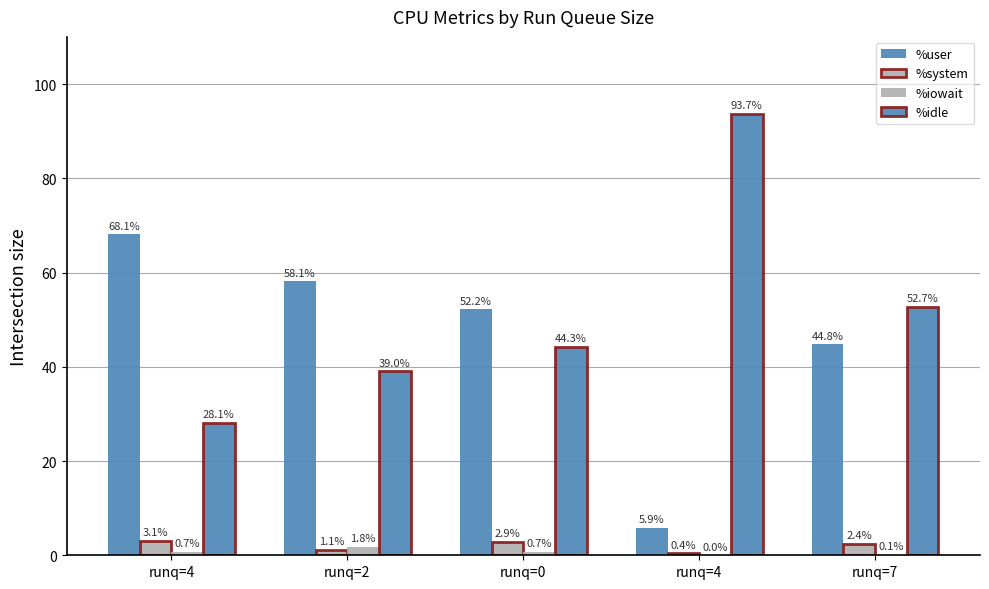

Between runq=2 and runq=4, which series saw the biggest shift?

%idle